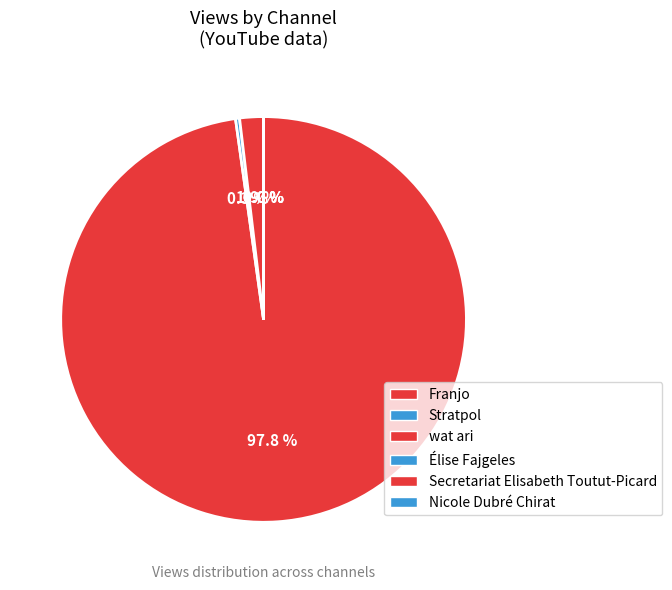

Is Stratpol the majority of the pie?

No